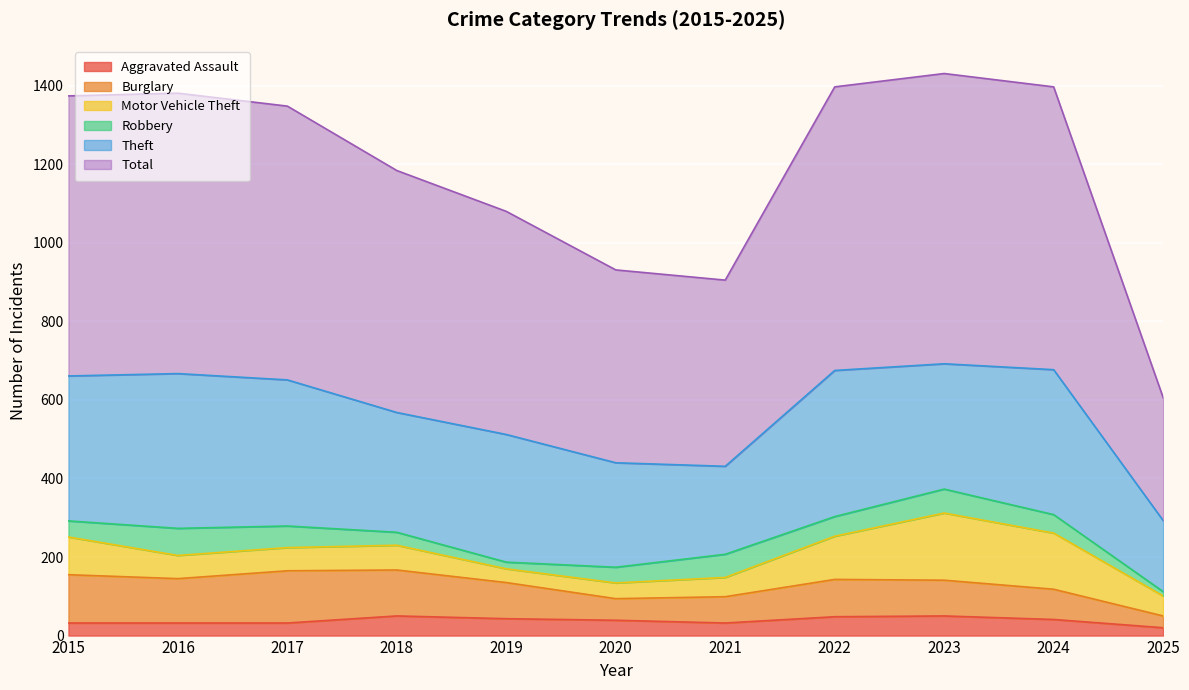

Where does the Theft series first go above 325?

2015